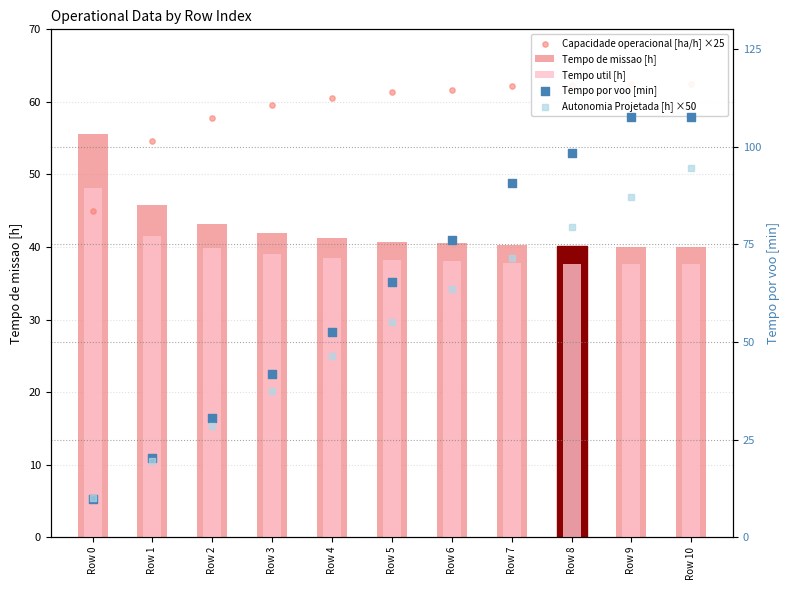

Which series has the largest Y range (max minus min)?

Tempo por voo [min]